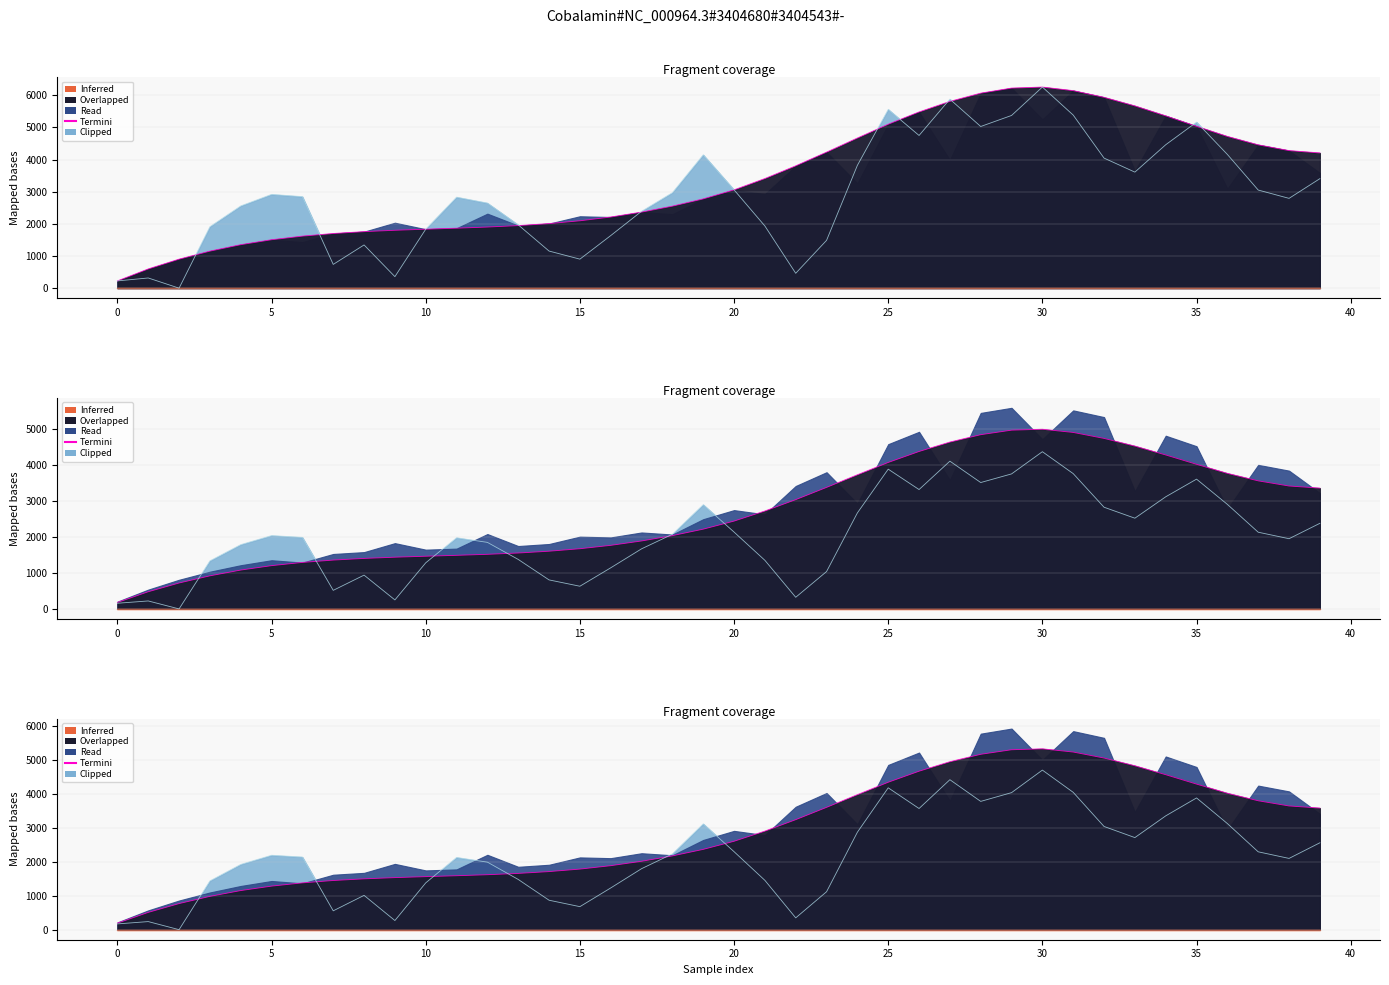

What is the difference between the maximum and minimum values?

5124.0